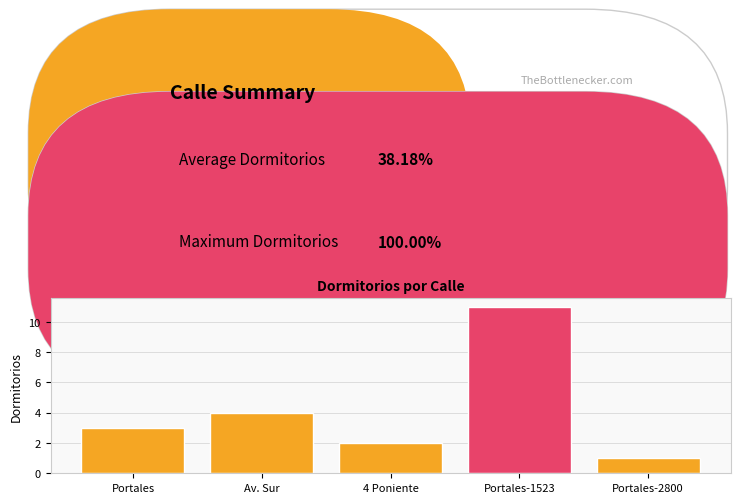

Reading left to right, list all the values displayed in this chart.

3	4	2	11	1